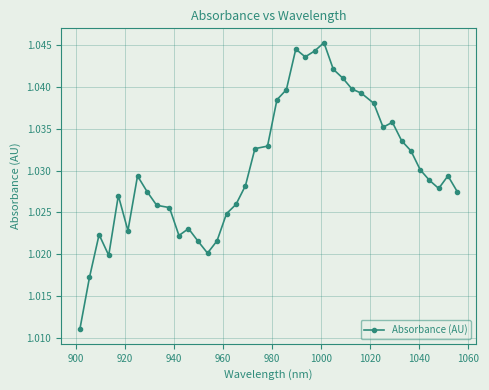

True or false: there are more than 1 points higher than both neighbors.

True